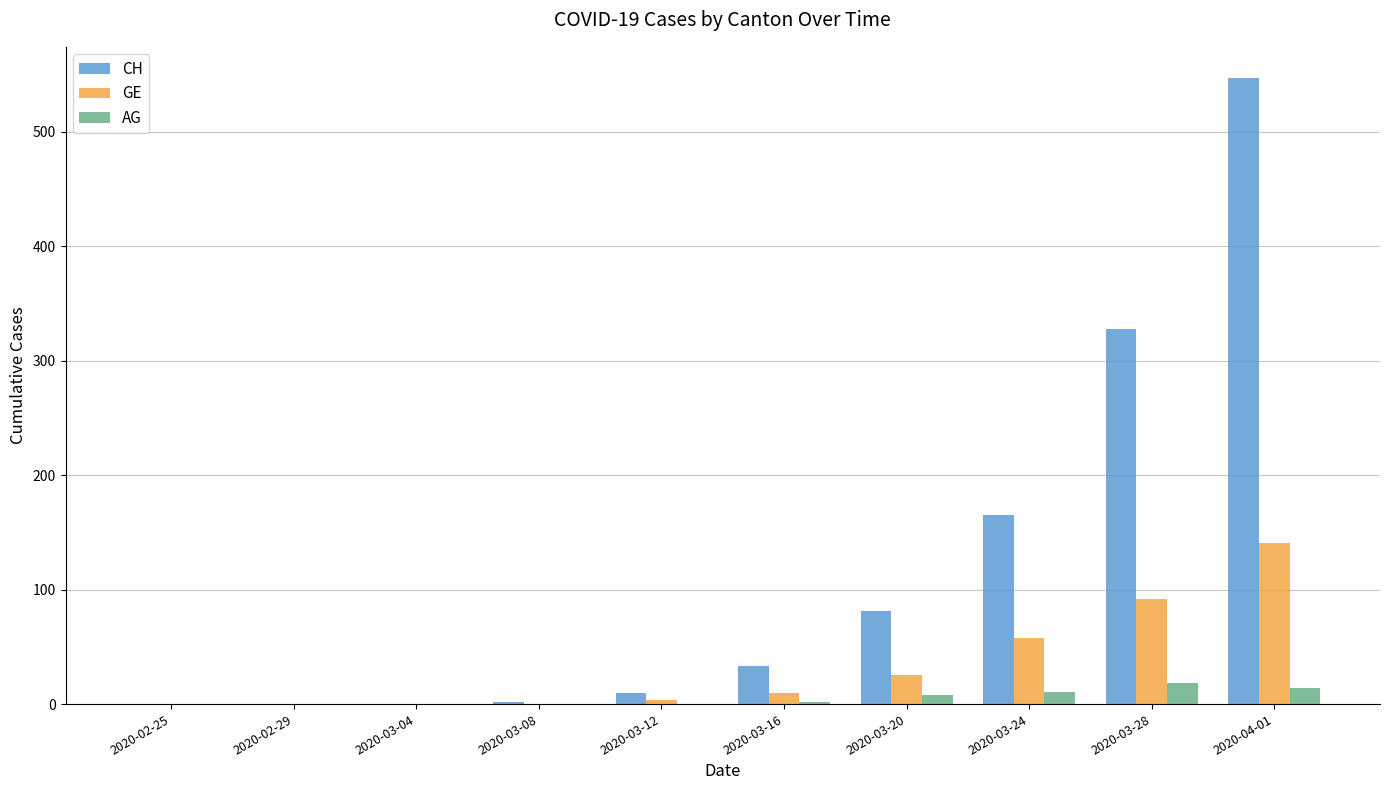

How many groups of bars are there?

10